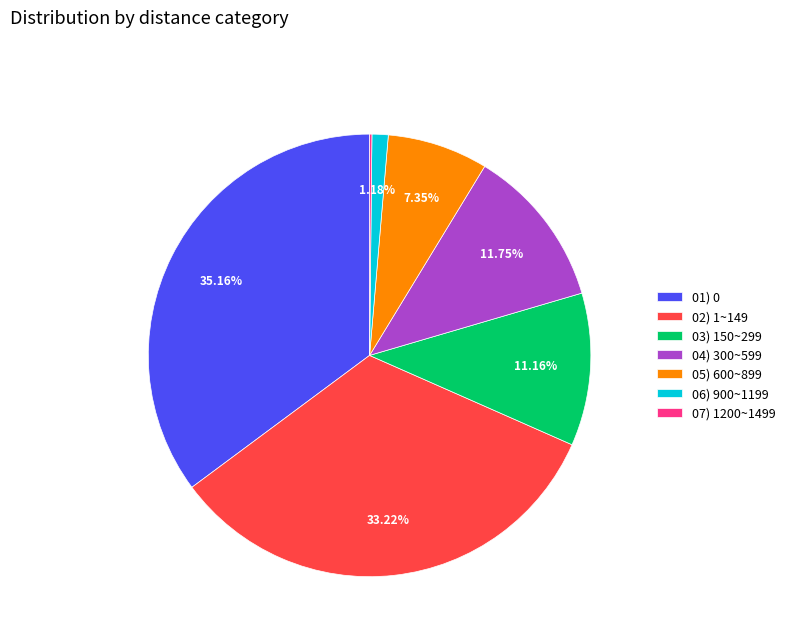

Which has a higher value, 02) 1~149 or 03) 150~299?

02) 1~149